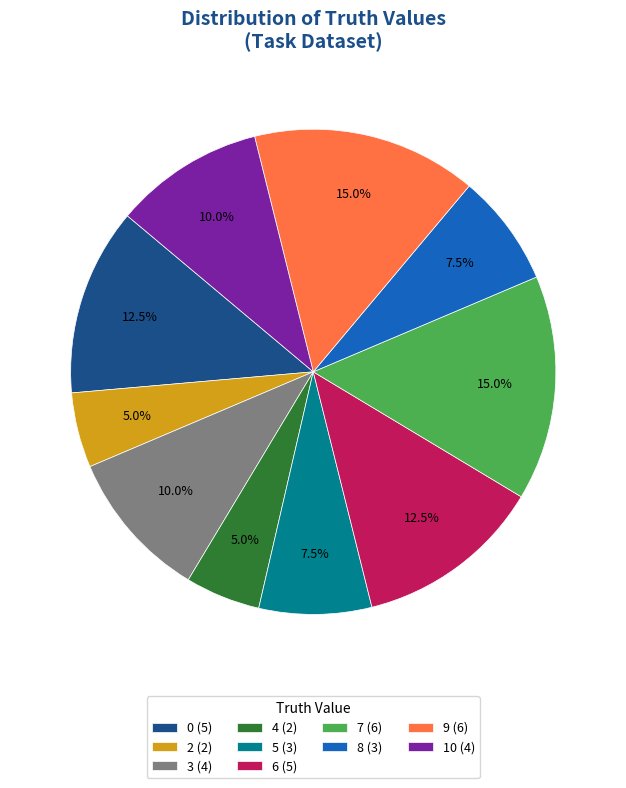

Does 0 (5) represent more than half of the total?

No